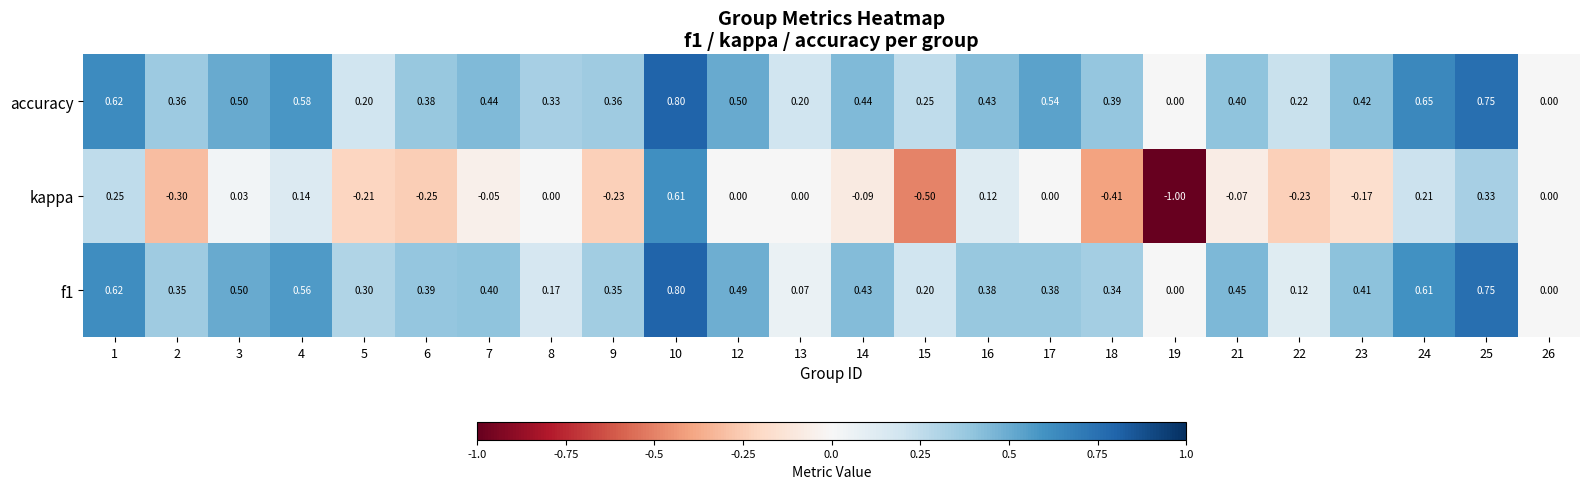

How many series are shown in this chart?

3